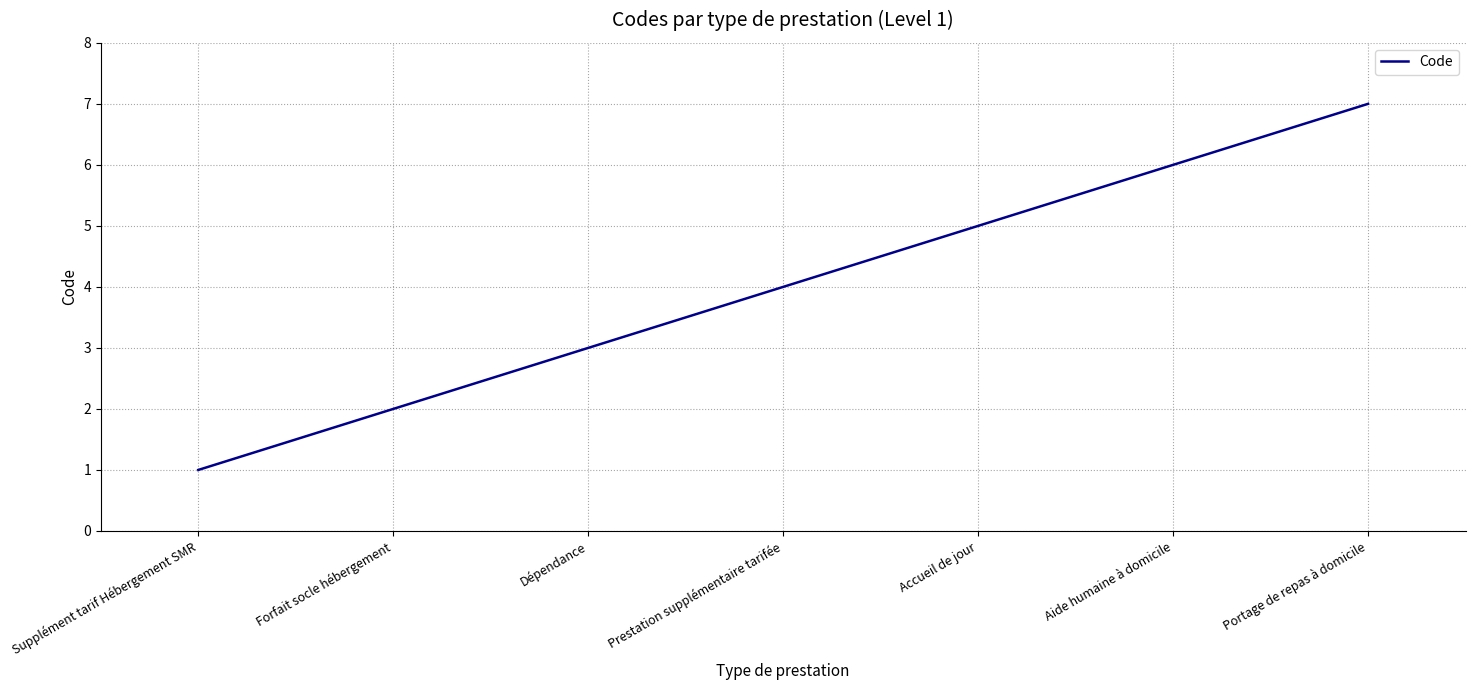

What position from the left is Prestation supplémentaire tarifée?

4